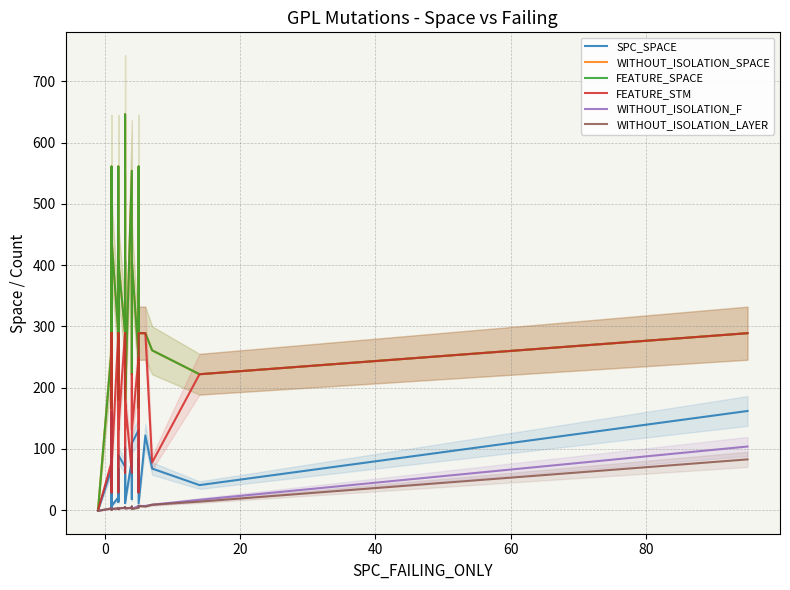

What is the greatest value displayed?

646